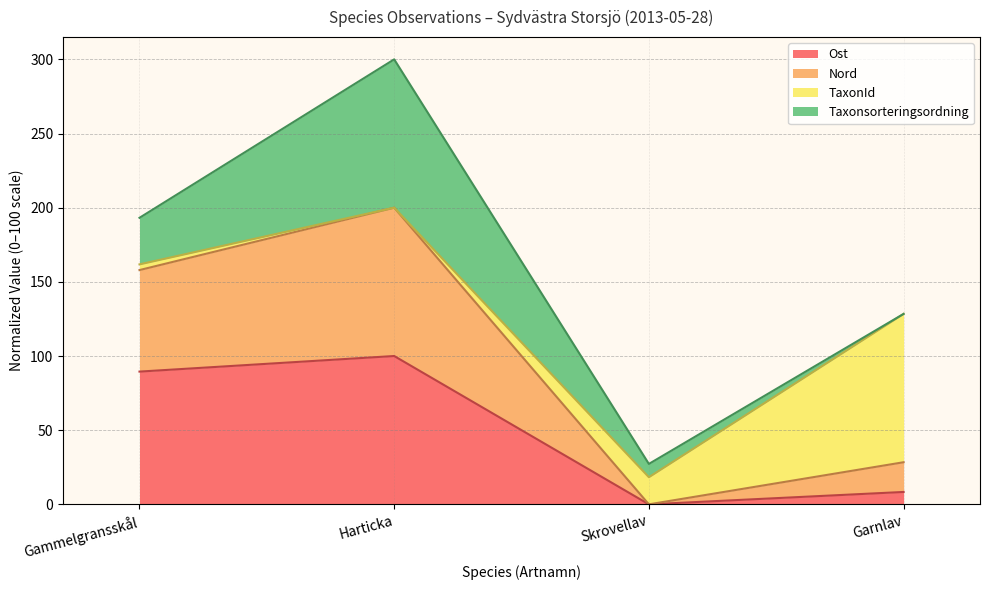

Does the chart display data point markers on the line(s)?

No